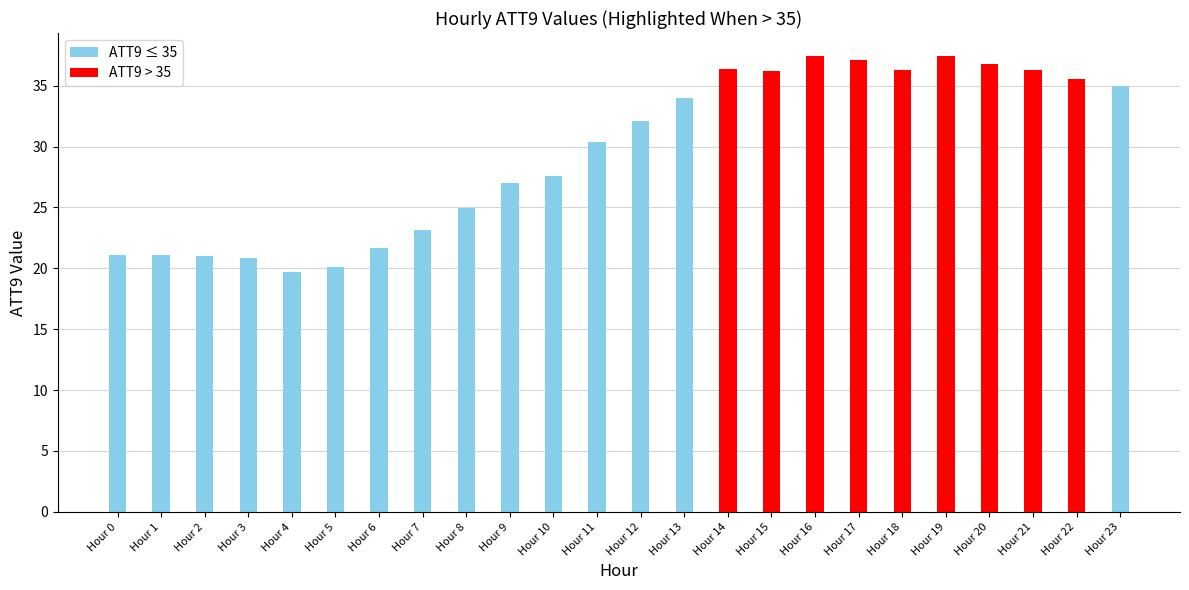

What is the difference between the second highest and minimum values?

17.7